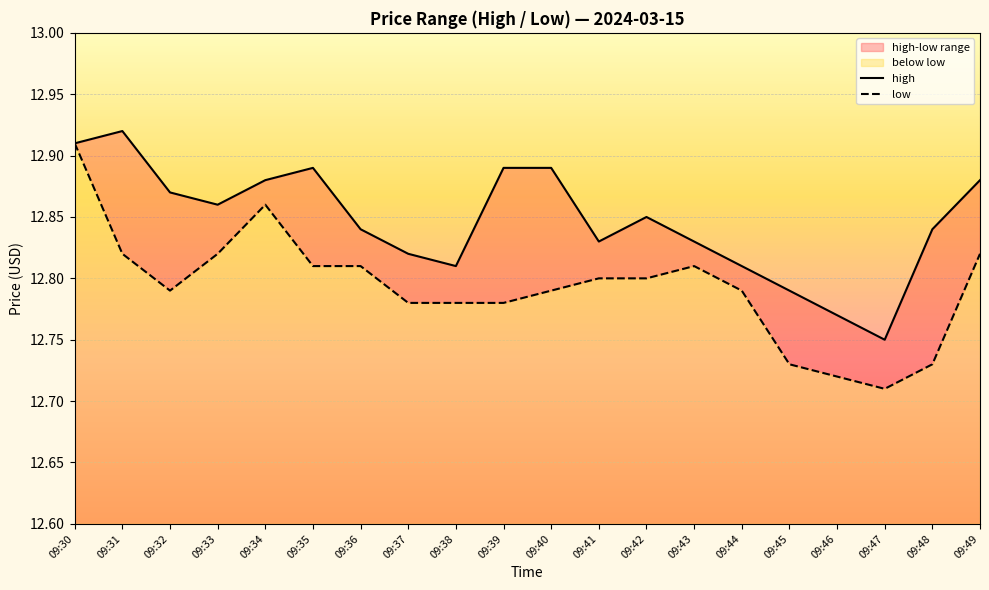

Count the number of categories in the chart.

20